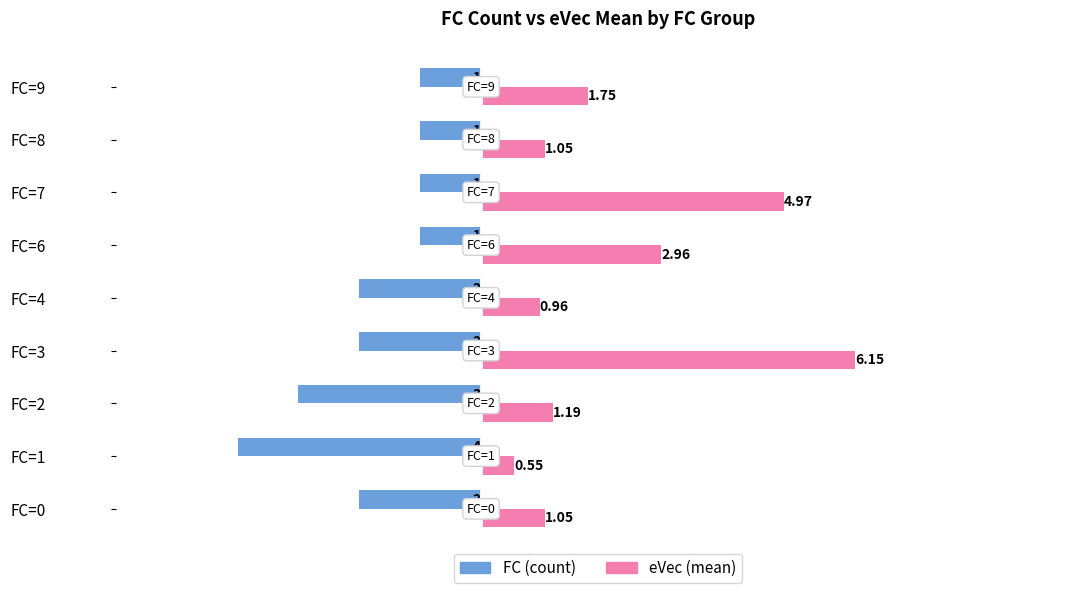

At how many categories does at least one series exceed 2?

3